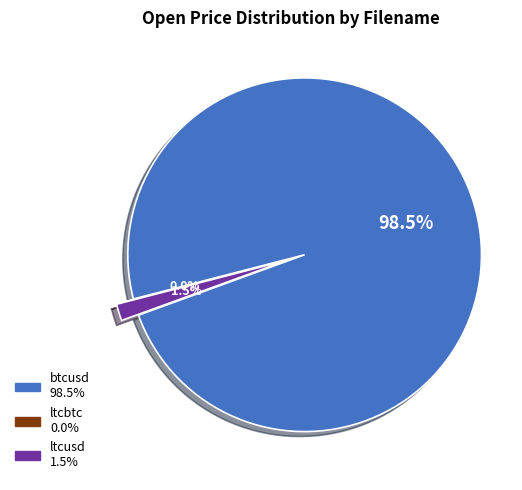

Is it true that btcusd is 99% of the pie?

False